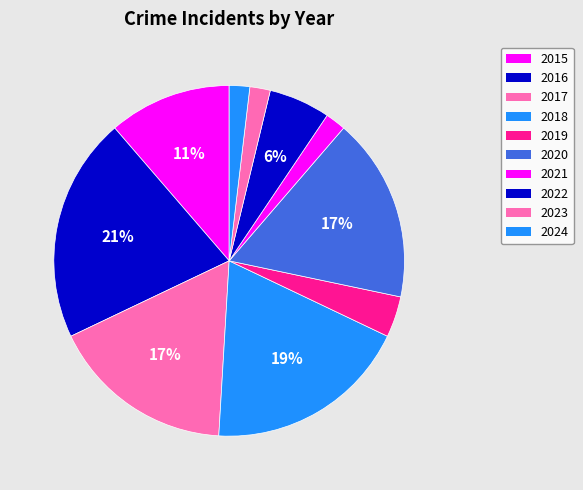

Count the number of slices in the pie.

10